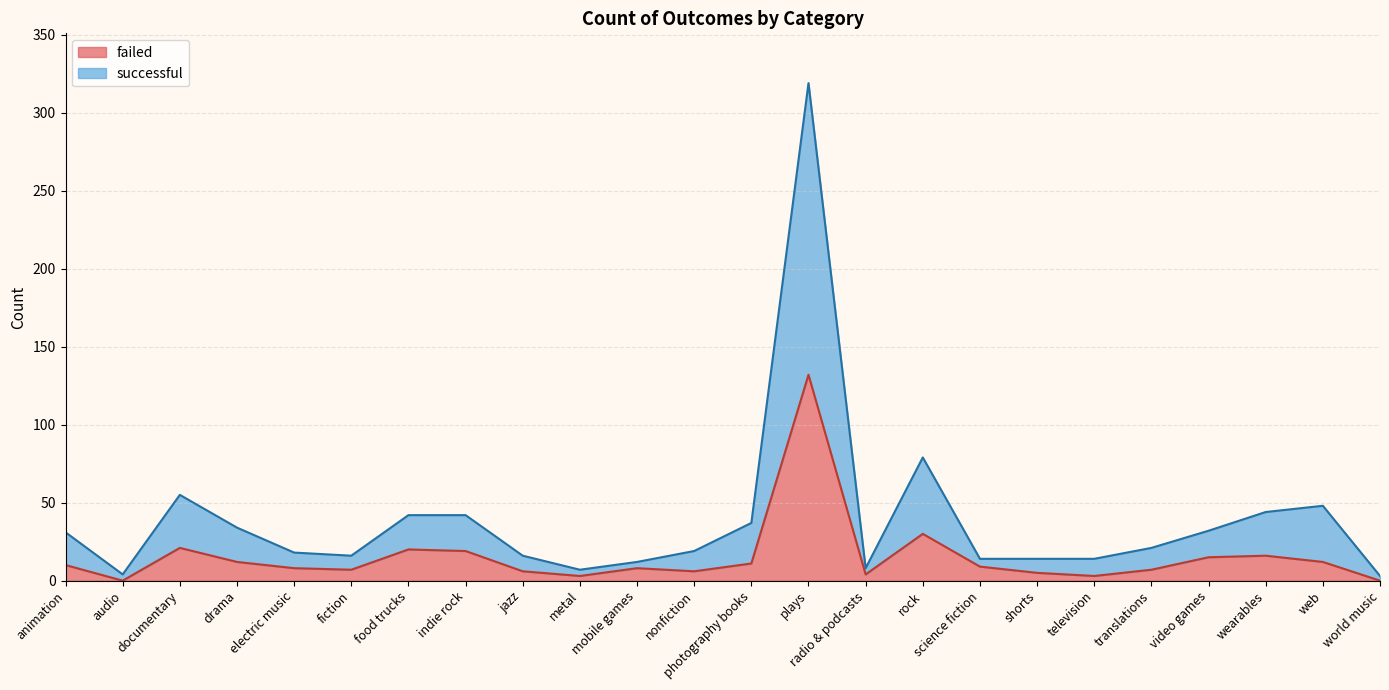

Rank the series at fiction from highest to lowest value.

successful, failed